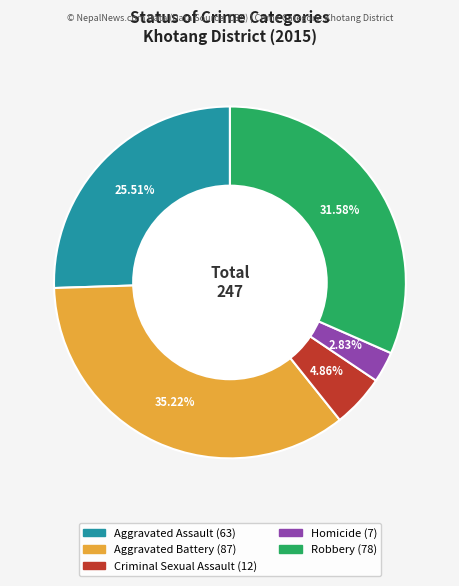

Which slice is the smallest?

Homicide